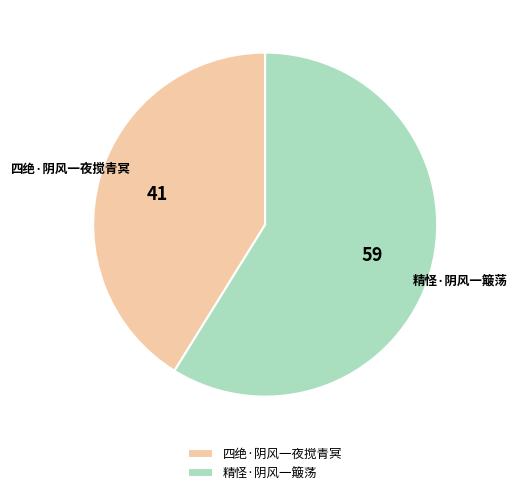

What is the ratio of the value at 精怪·阴风一簸荡 to the value at 四绝·阴风一夜搅青冥?

1.4